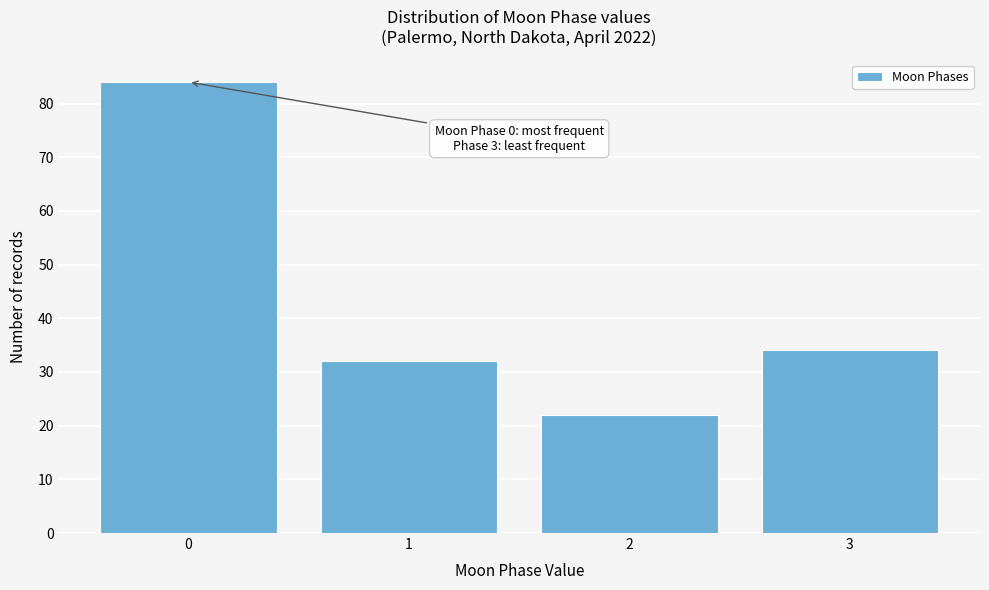

Reading left to right, what are all the values shown in this chart?

84	32	22	34